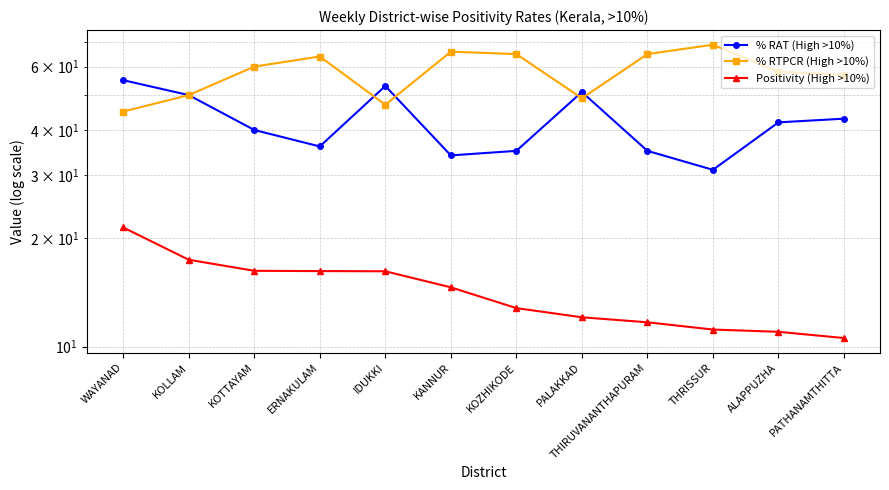

What are all the series names shown in the legend?

% RAT (High >10%), % RTPCR (High >10%), Positivity (High >10%)